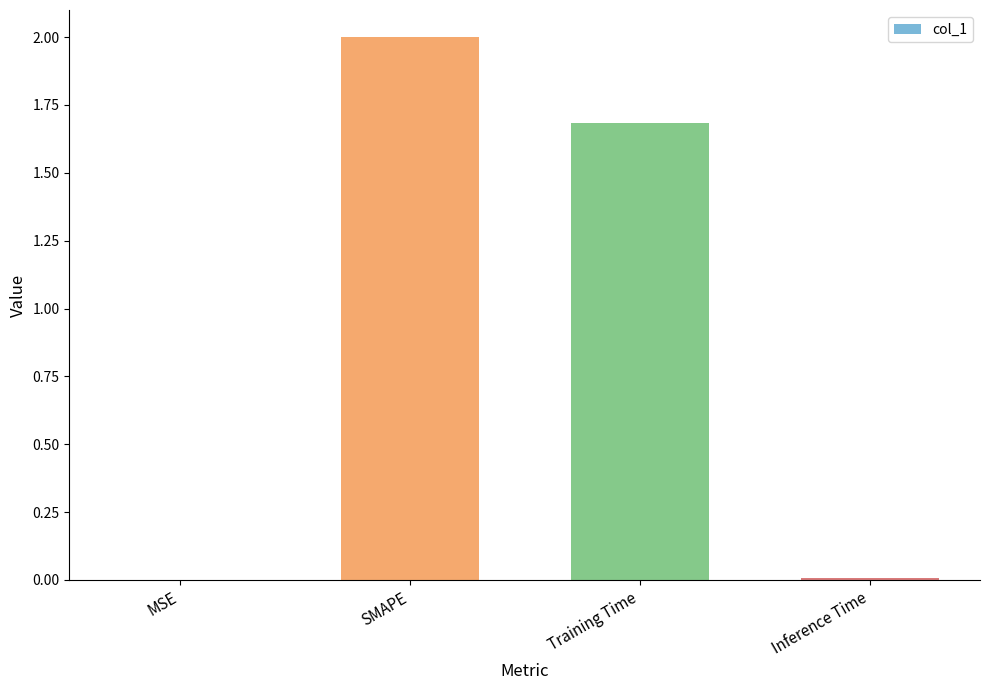

At which label is the value closest to 1?

Training Time